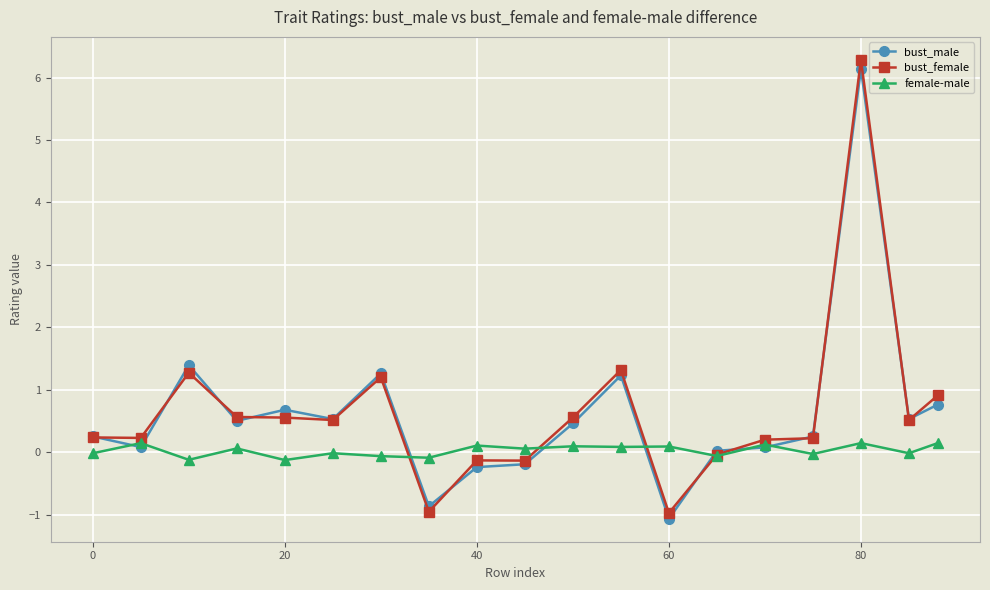

True or false: female-male has more than 0 points higher than both neighbors.

True